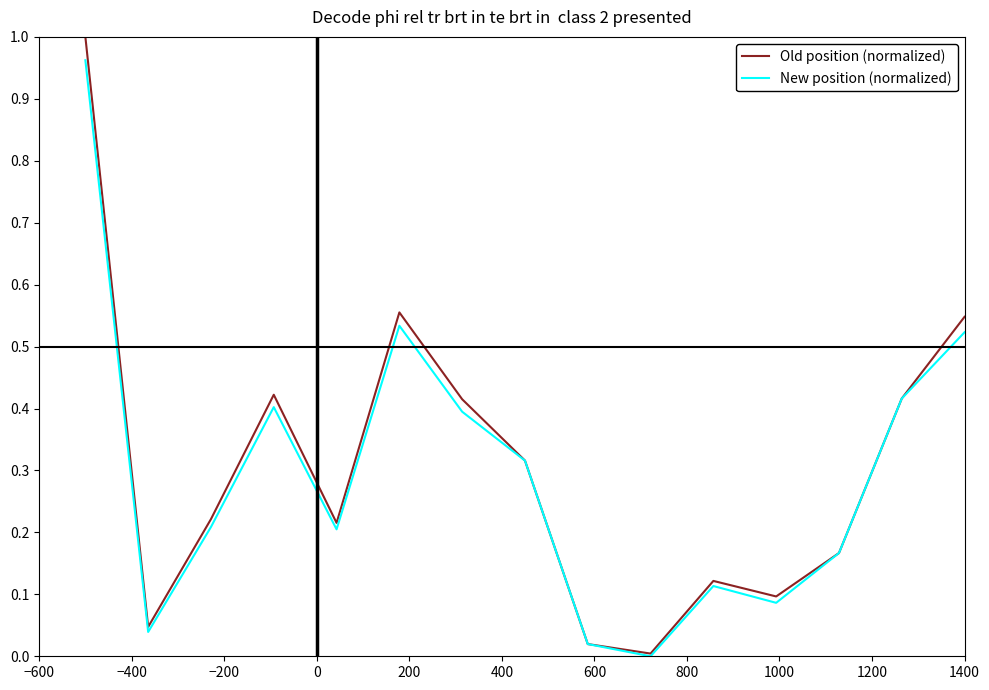

Which series has the widest spread of values?

Old position (normalized)